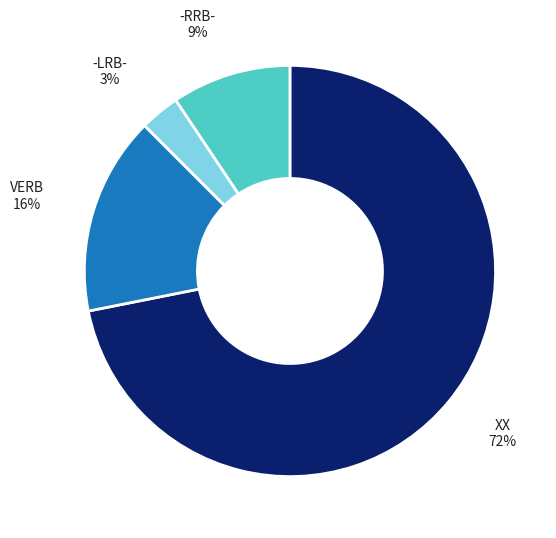

What is the ratio of the value at -LRB- to the value at -RRB-?

0.3